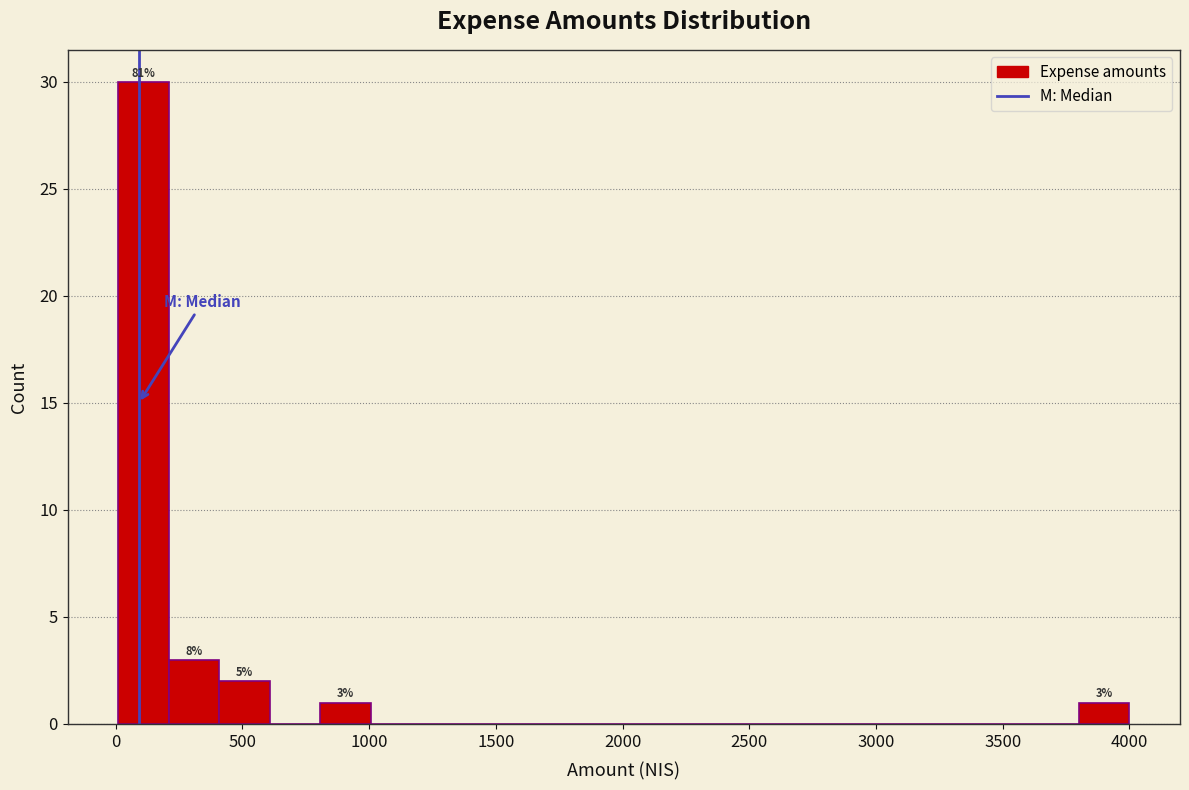

Read against the x-axis, roughly where is the centre of the tallest bar?

100